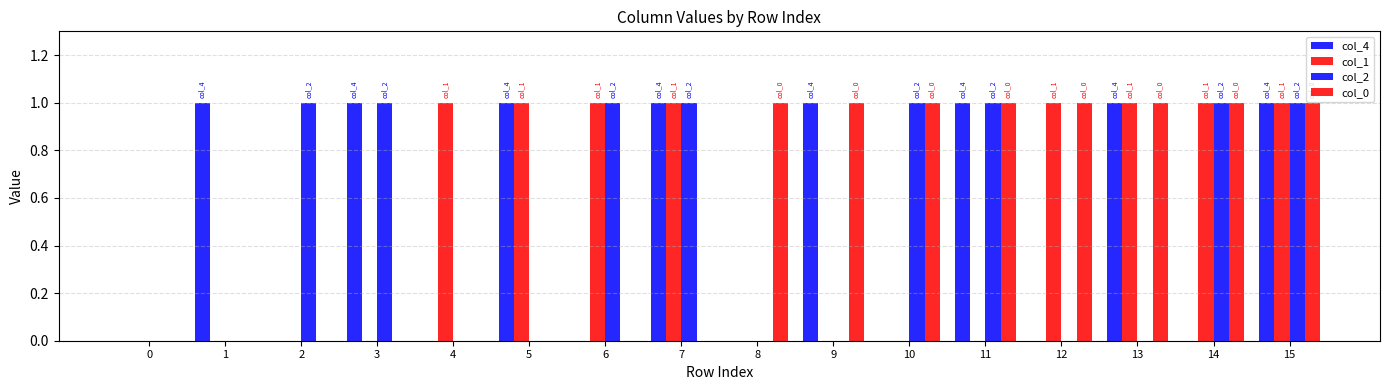

Does the chart contain stacked bars?

No